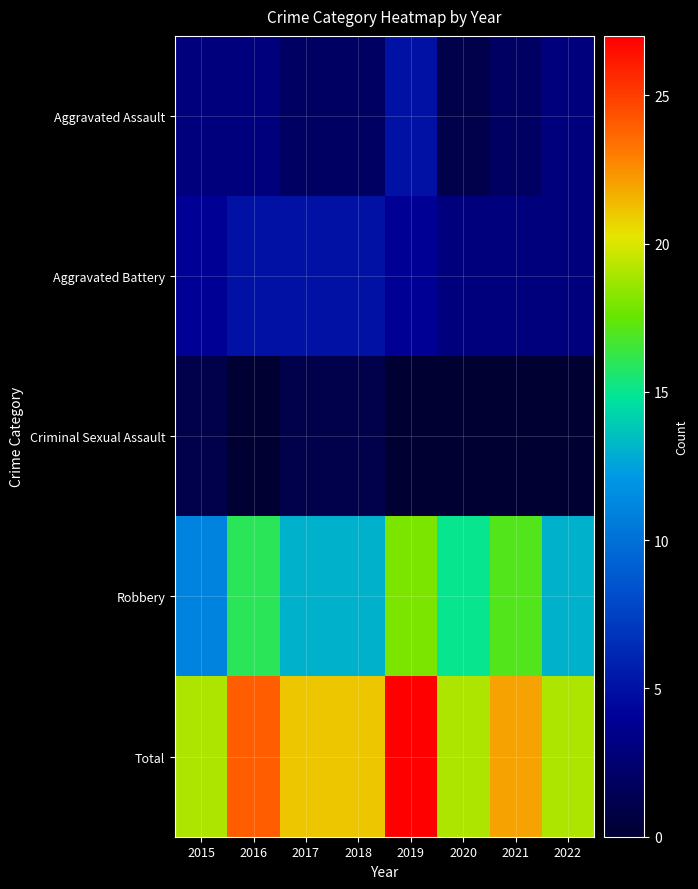

At which category is the sum across all series the highest?

2019